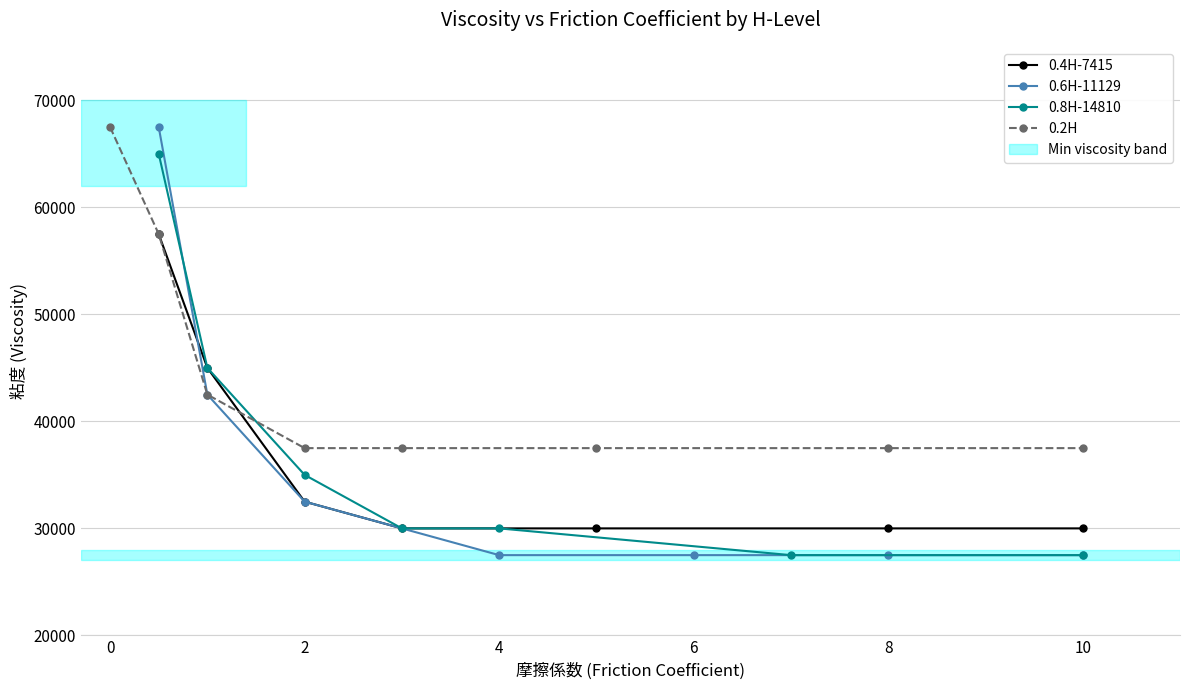

The 0.8H-14810 series shows 27500 at 10. True or false?

True